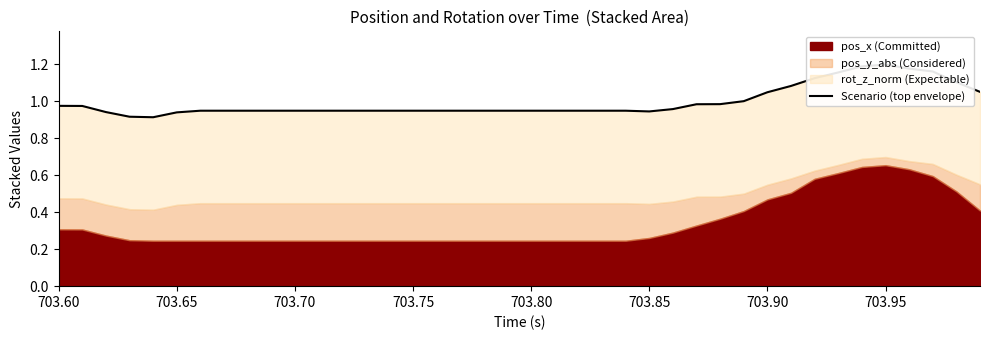

True or false: the data has more than 1 interior local peaks.

False